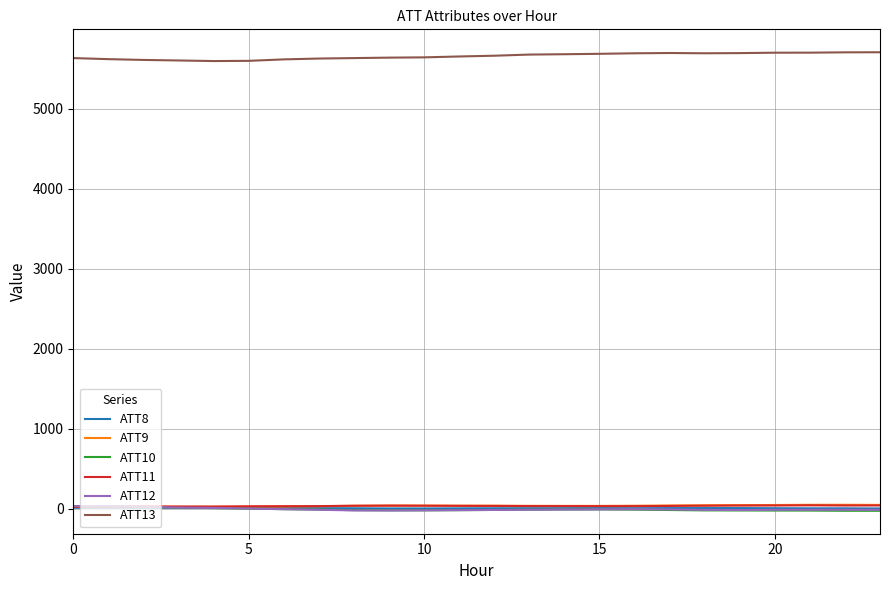

Which series has the largest total across all categories?

ATT13